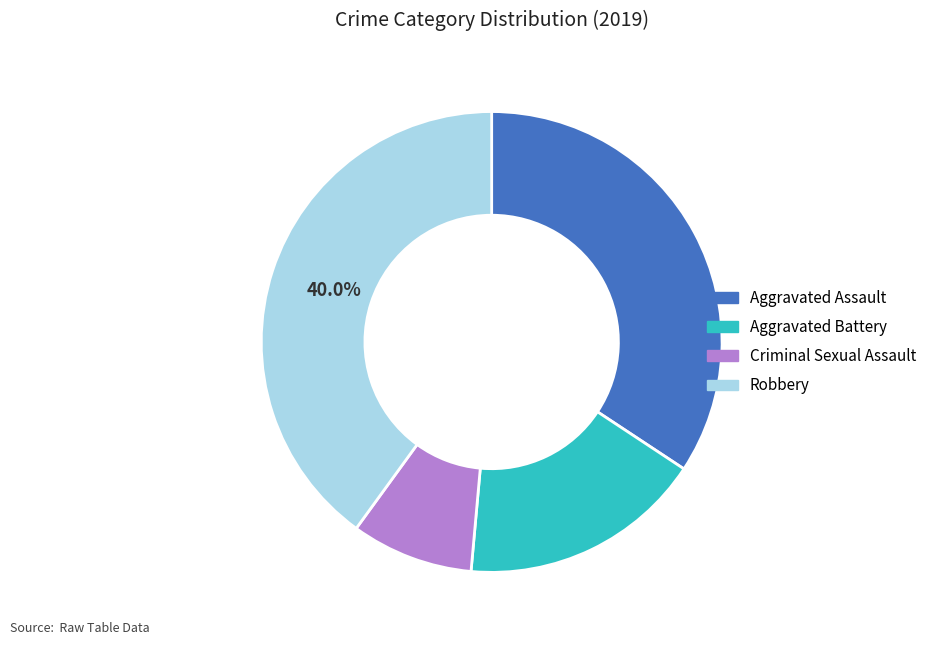

What is the largest slice in the pie chart?

Robbery